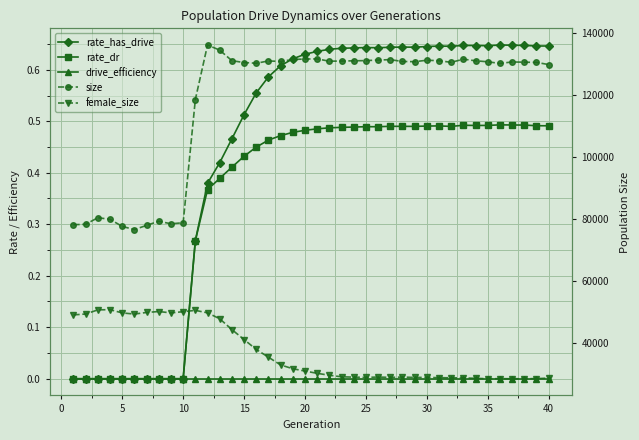

How many interior local peaks does the female_size series have?

7